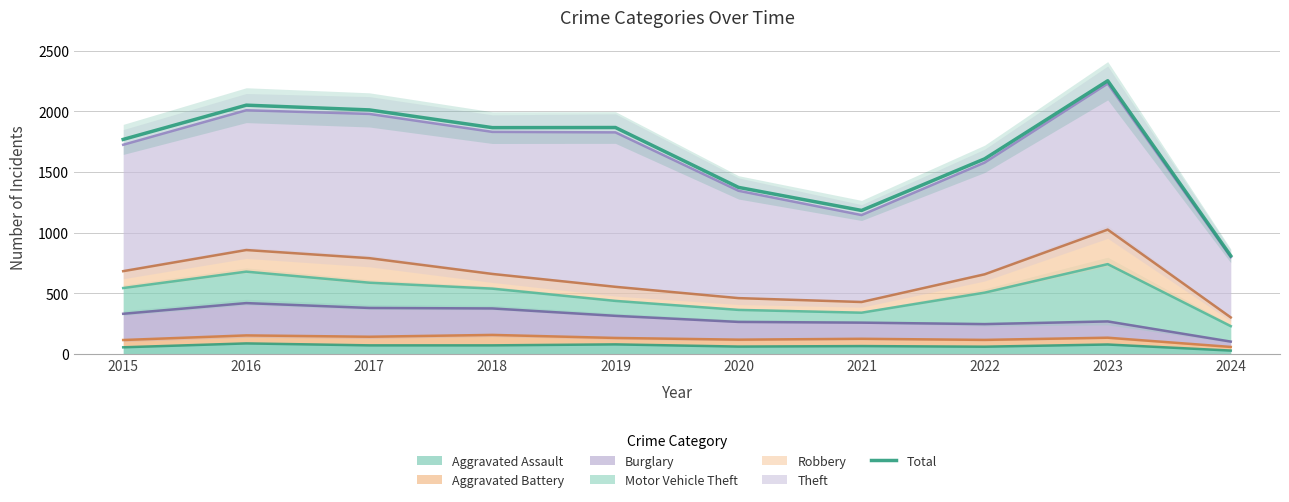

What is the average value?

1678